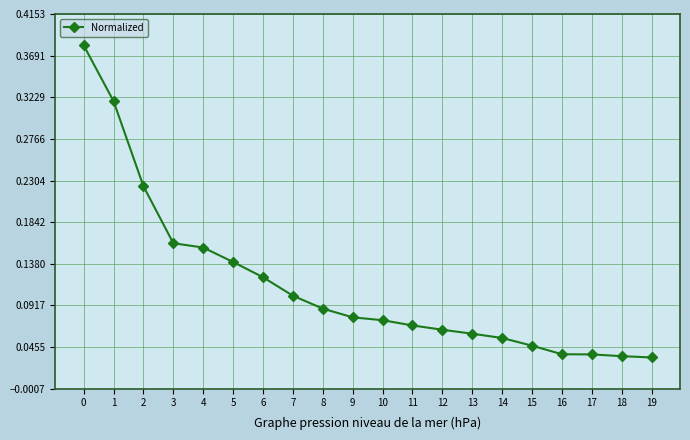

Which has a higher value, 4 or 6?

4